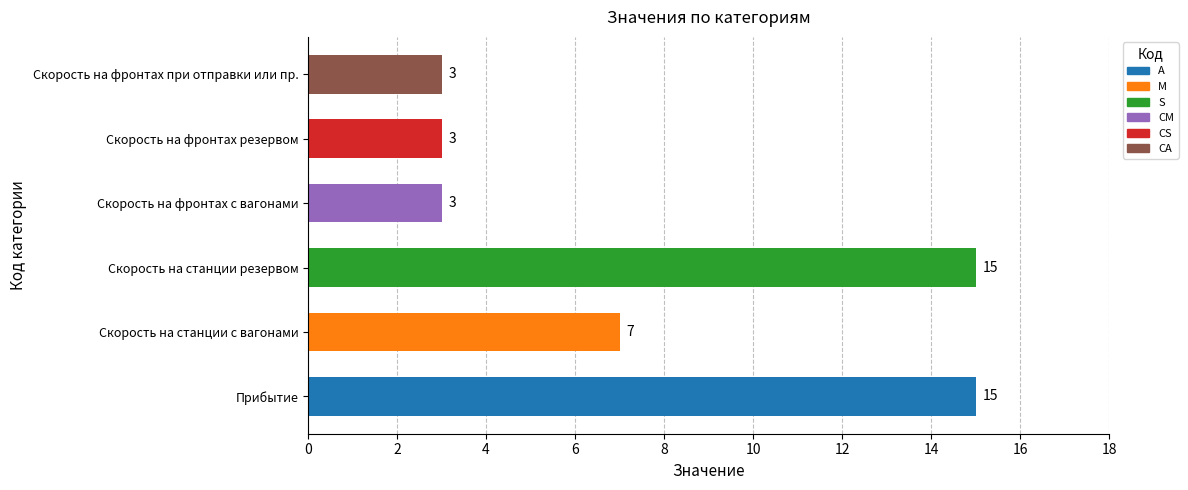

The chart shows a value of 3 at Скорость на фронтах при отправки или пр.. True or false?

True